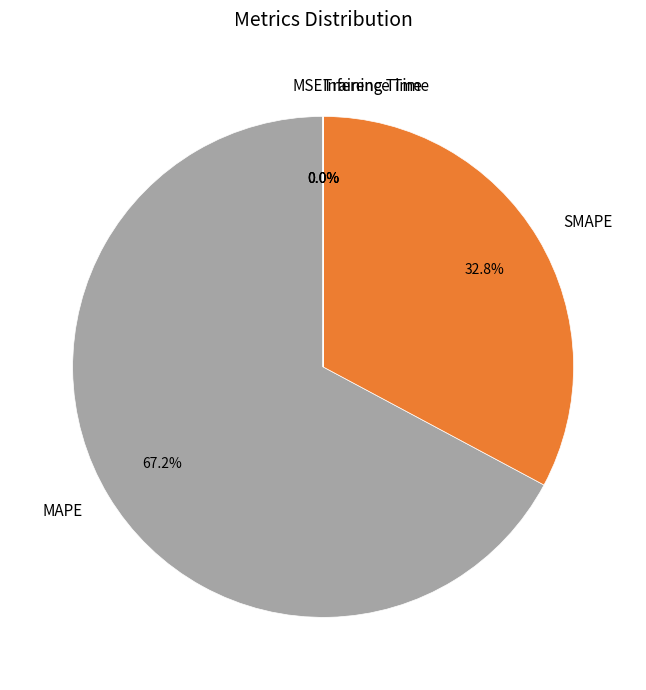

Approximately how many times larger is the value at MAPE compared to SMAPE?

2.0